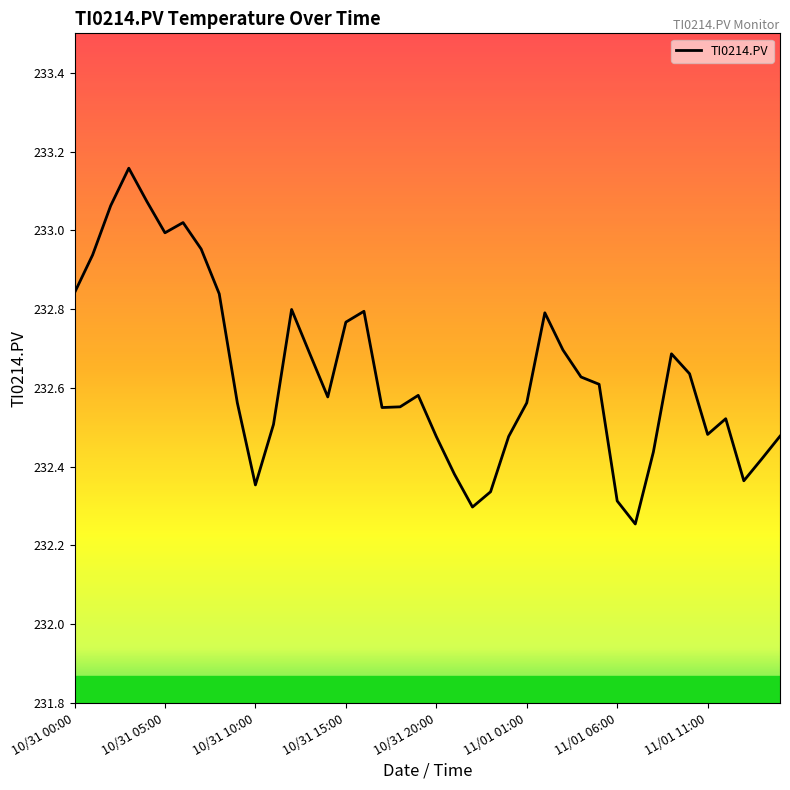

Does the chart have visible grid lines?

No